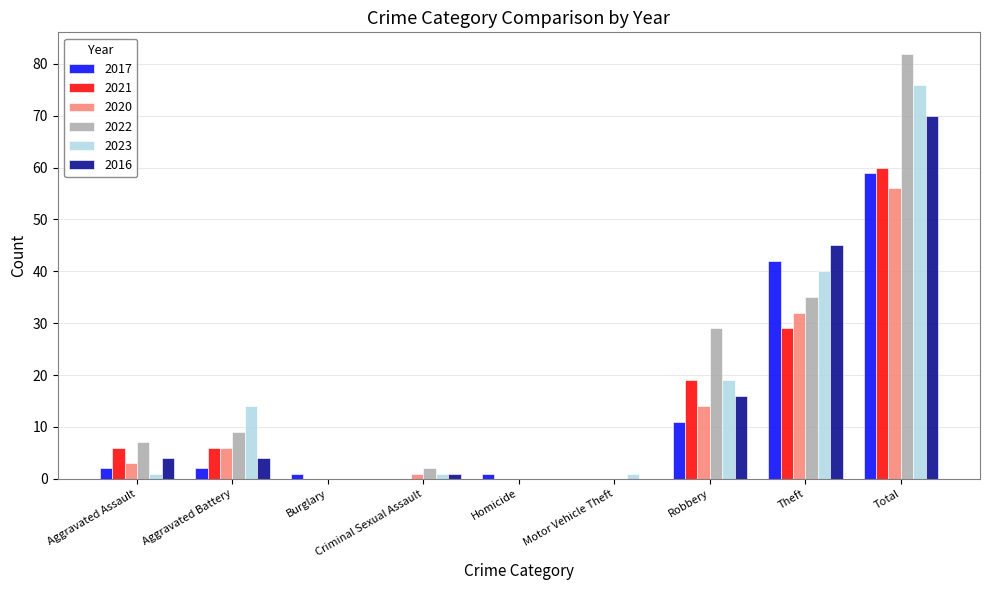

Reading left to right, what are all the values shown in this chart?

2017: Aggravated Assault=2	Aggravated Battery=2	Burglary=1	Criminal Sexual Assault=0	Homicide=1	Motor Vehicle Theft=0	Robbery=11	Theft=42	Total=59
2021: Aggravated Assault=6	Aggravated Battery=6	Burglary=0	Criminal Sexual Assault=0	Homicide=0	Motor Vehicle Theft=0	Robbery=19	Theft=29	Total=60
2020: Aggravated Assault=3	Aggravated Battery=6	Burglary=0	Criminal Sexual Assault=1	Homicide=0	Motor Vehicle Theft=0	Robbery=14	Theft=32	Total=56
2022: Aggravated Assault=7	Aggravated Battery=9	Burglary=0	Criminal Sexual Assault=2	Homicide=0	Motor Vehicle Theft=0	Robbery=29	Theft=35	Total=82
2023: Aggravated Assault=1	Aggravated Battery=14	Burglary=0	Criminal Sexual Assault=1	Homicide=0	Motor Vehicle Theft=1	Robbery=19	Theft=40	Total=76
2016: Aggravated Assault=4	Aggravated Battery=4	Burglary=0	Criminal Sexual Assault=1	Homicide=0	Motor Vehicle Theft=0	Robbery=16	Theft=45	Total=70